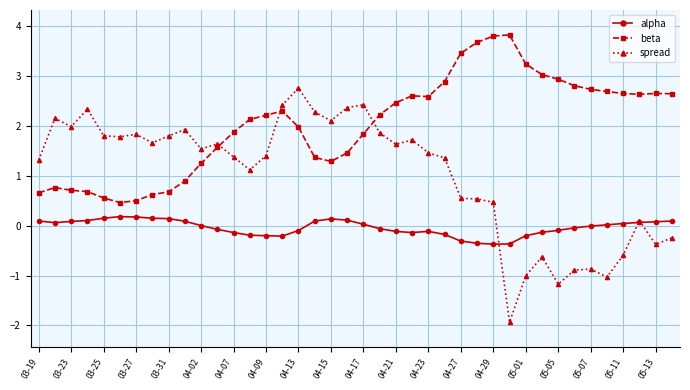

How many data points does each series have?

40